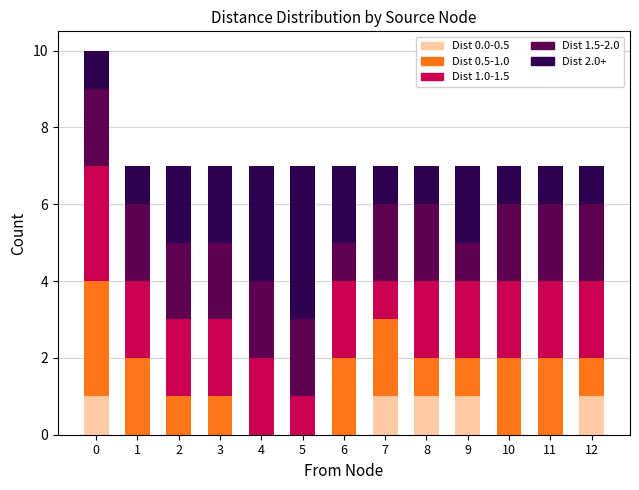

Is it true that Dist 0.0-0.5 equals 1 at 8?

True